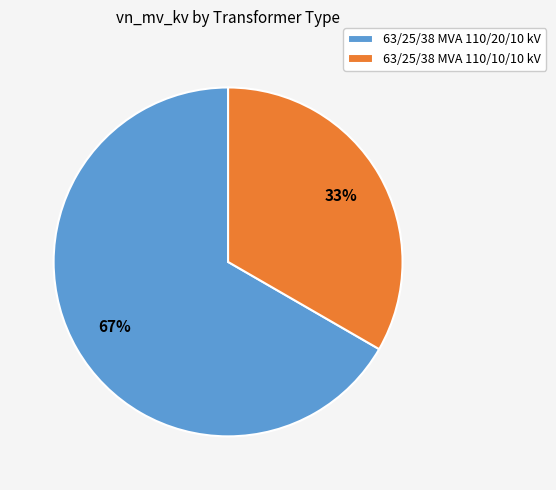

The 63/25/38 MVA 110/20/10 kV slice represents 67% of the pie. True or false?

True